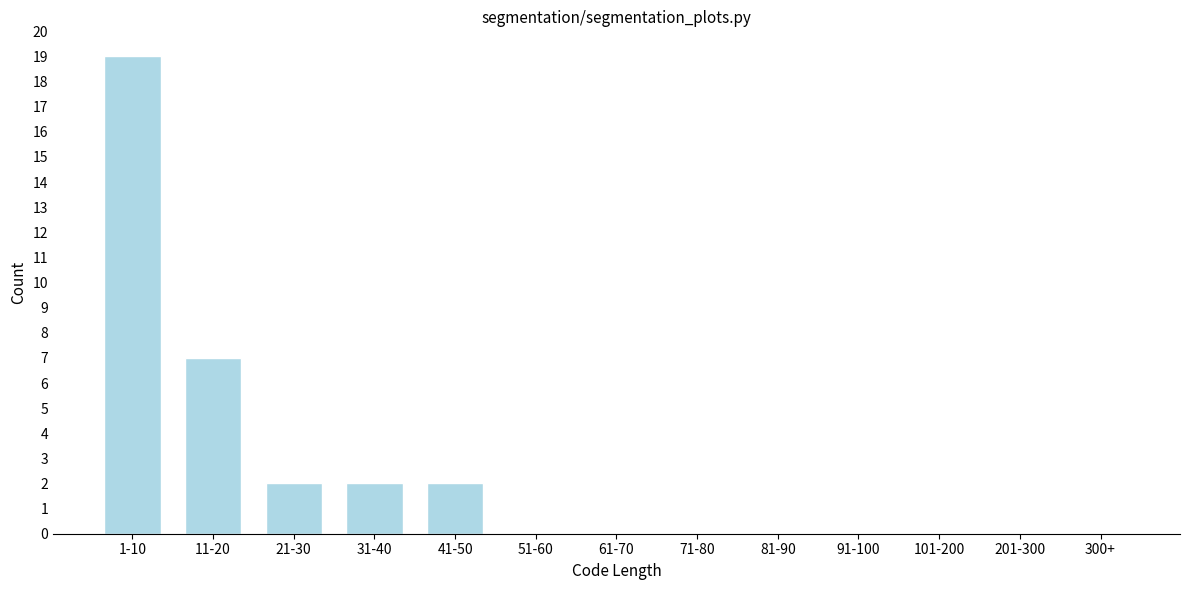

Reading left to right, transcribe all the data shown in this chart.

1-10=19	11-20=7	21-30=2	31-40=2	41-50=2	51-60=0	61-70=0	71-80=0	81-90=0	91-100=0	101-200=0	201-300=0	300+=0